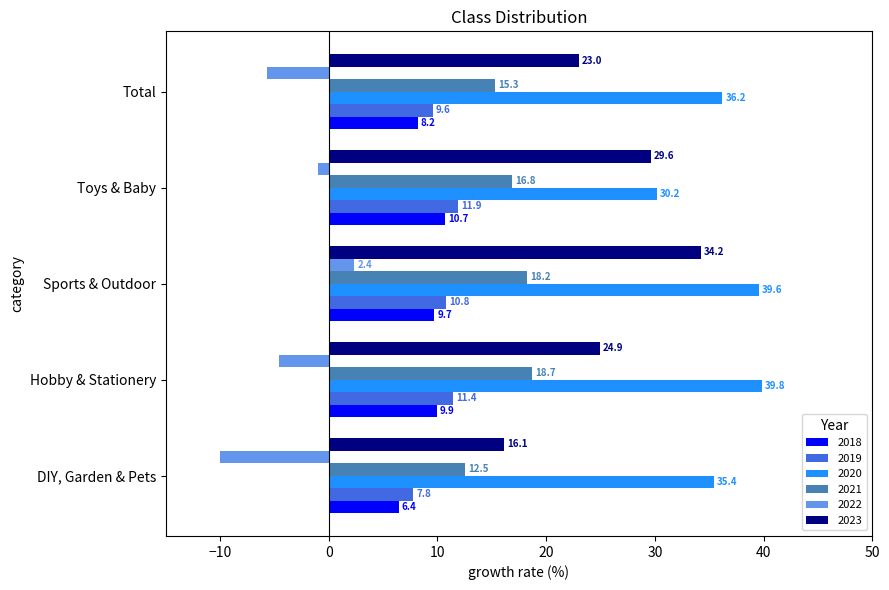

What is the average value of the 2023 series?

25.6